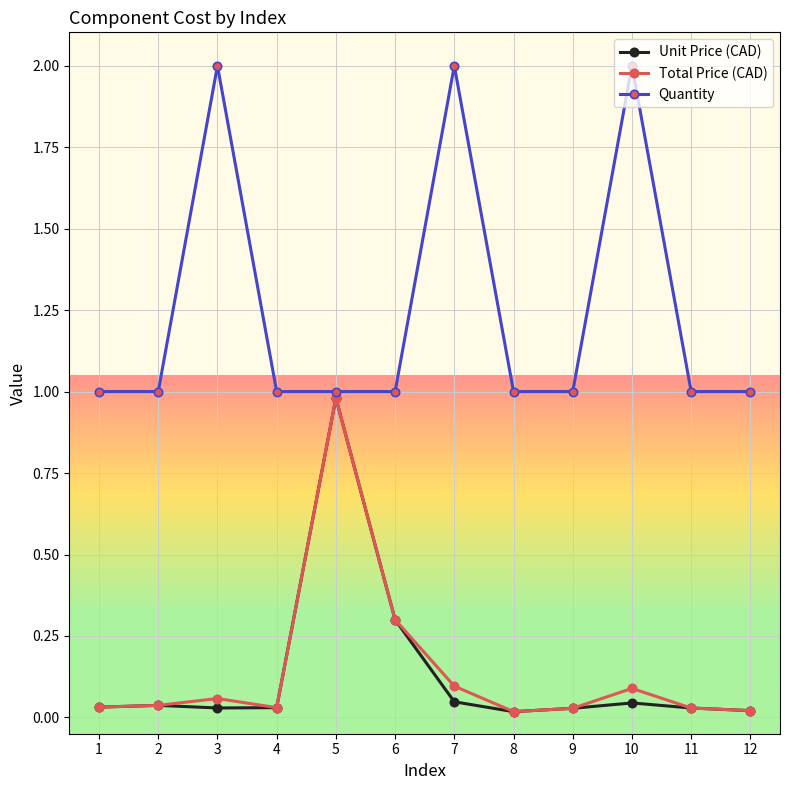

Which series has the widest spread of values?

Quantity